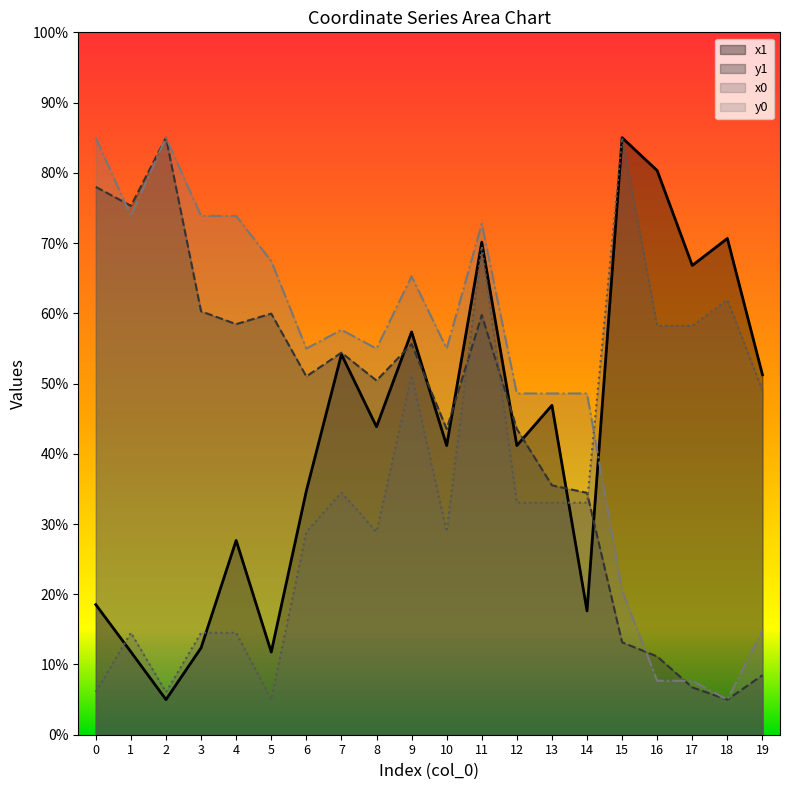

What is the approximate value of x0 at 3?

14.5